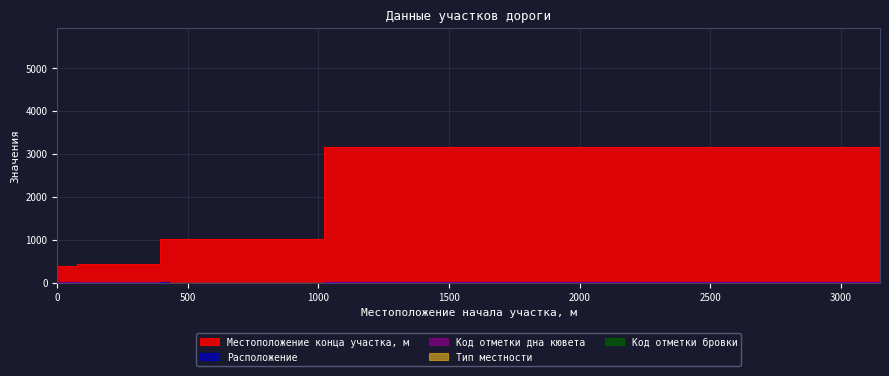

Count the Расположение values in the range 1 to 2.

9